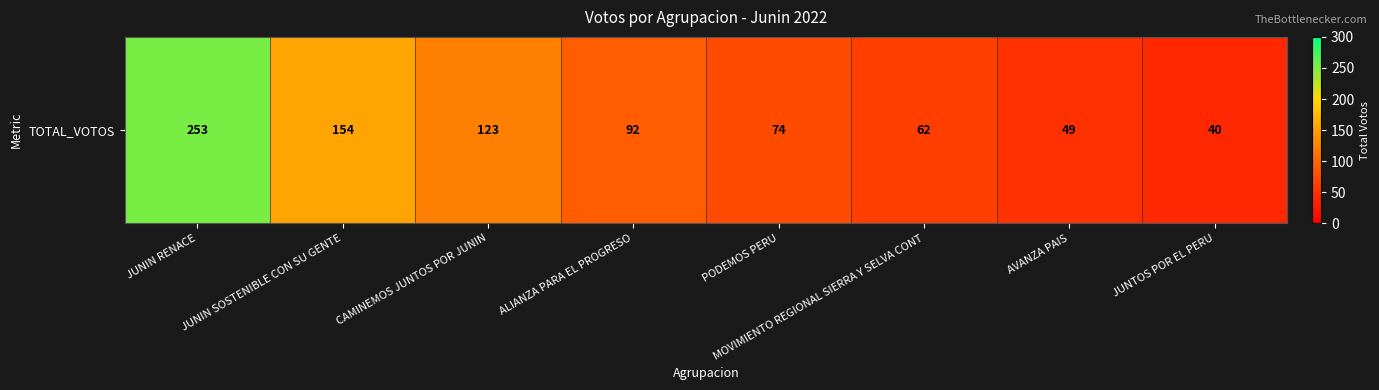

How many data points are less than 92?

4